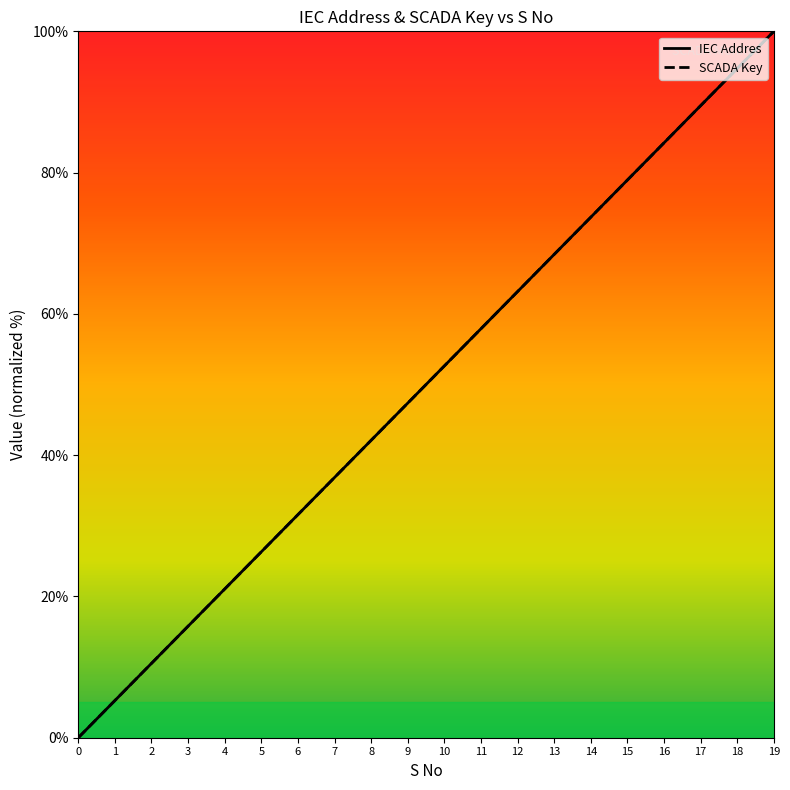

What is the difference between the maximum and second lowest values in the SCADA Key series?

94.7